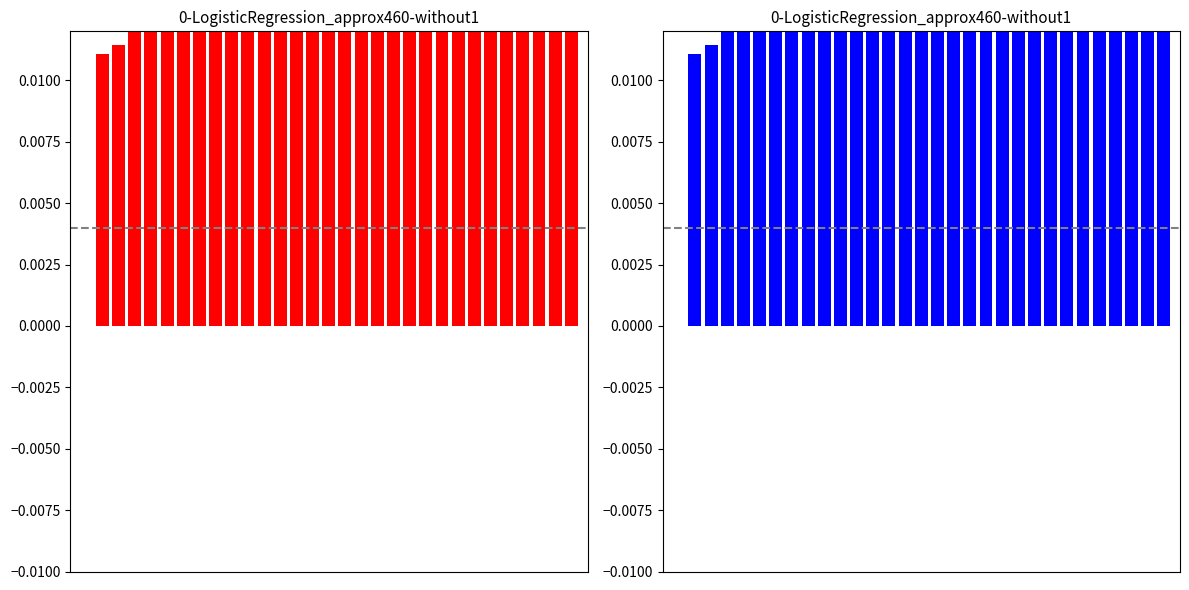

Are the bars horizontal?

No